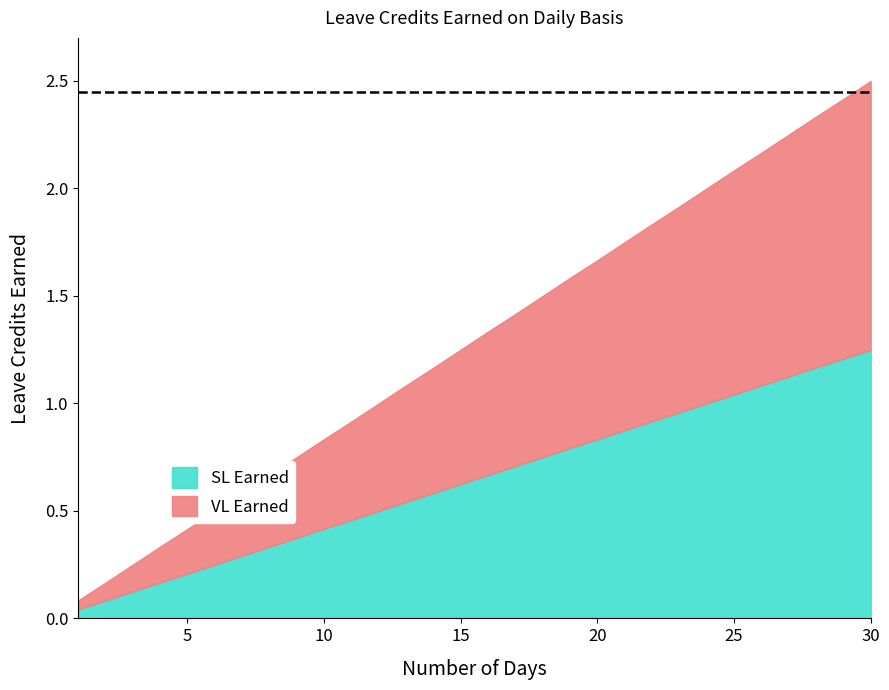

How many lines are shown in the chart?

2